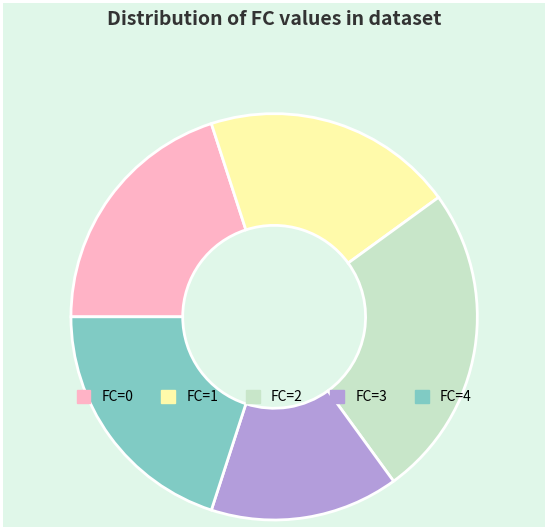

How many slices are in this pie chart?

5